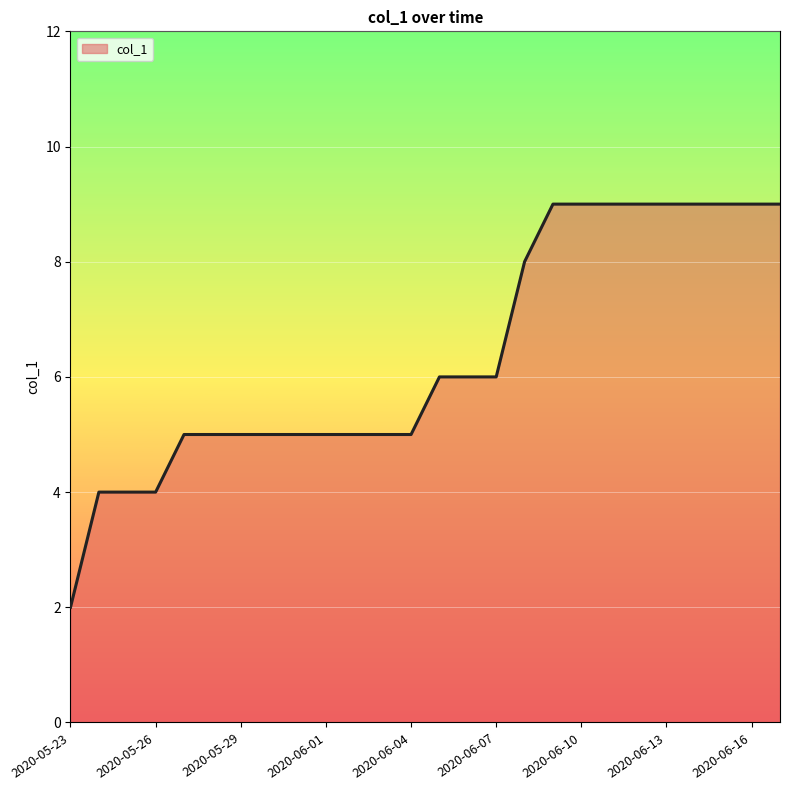

How many values are between 5 and 9?

22